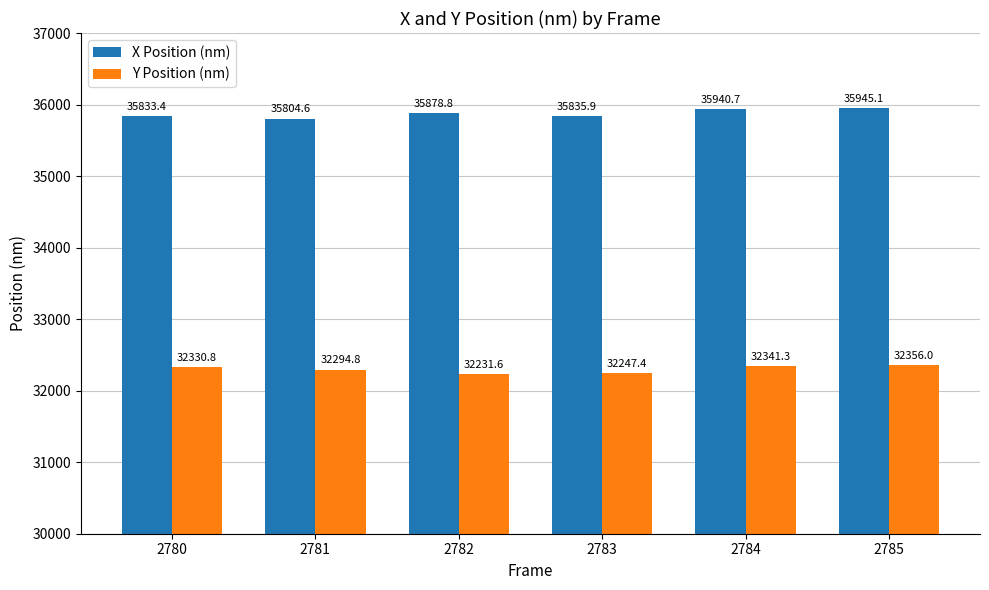

What is the average value of the Y Position (nm) series?

32300.3